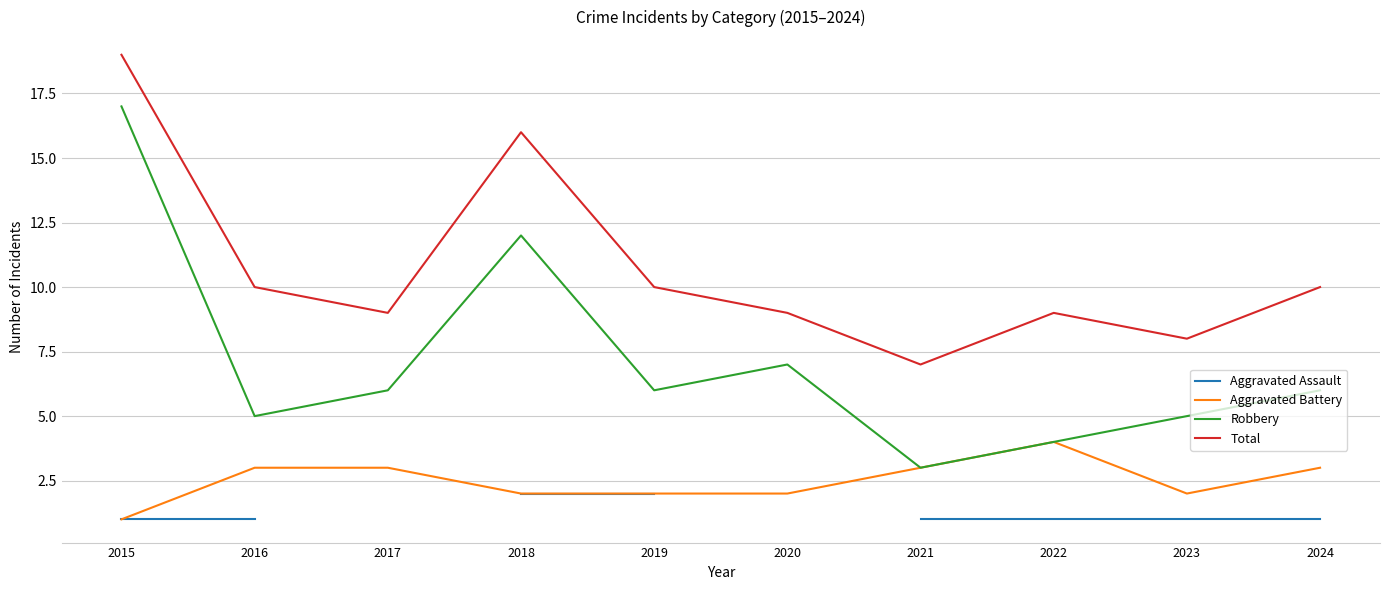

How many interior local peaks does the Robbery series have?

2